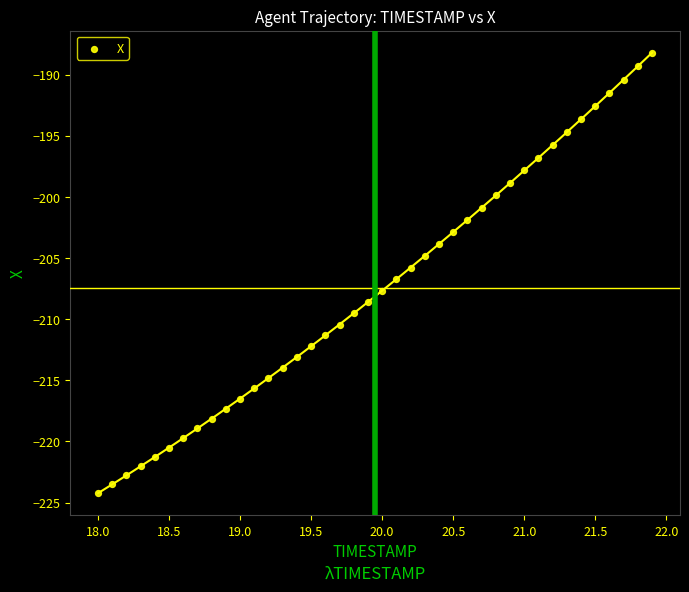

What is the range of X values (max minus min)?

3.9